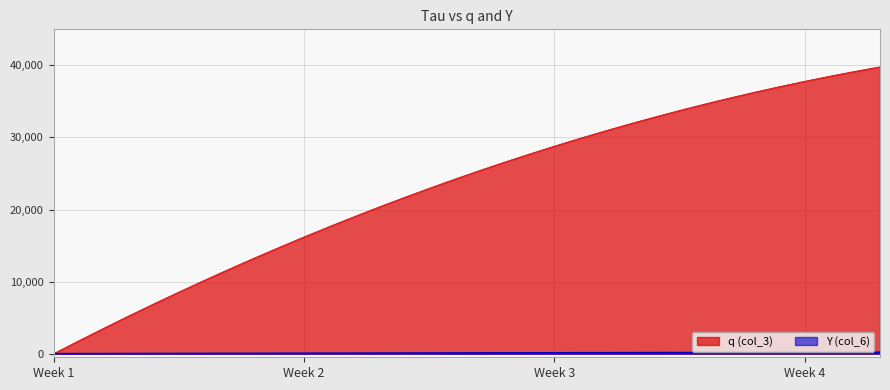

Rank the series by their average value, from lowest to highest.

Y (col_6), q (col_3)